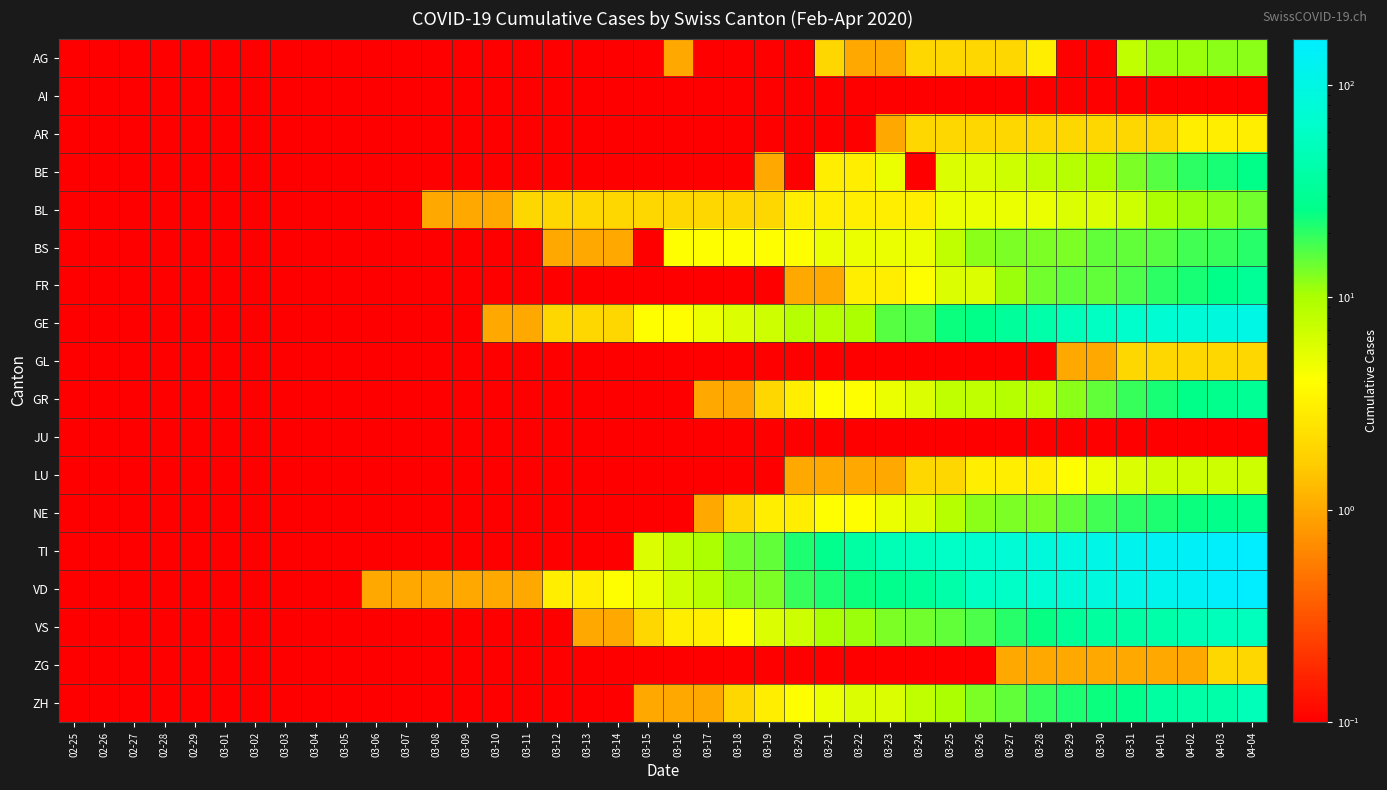

At how many categories does at least one series exceed 104?

6